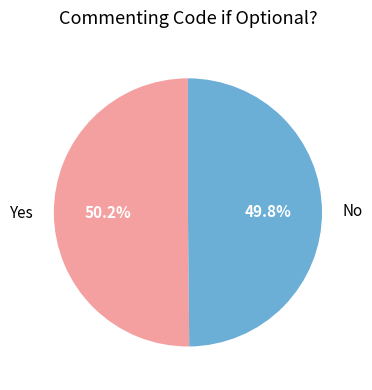

What is the total percentage of No and Yes?

100.0%